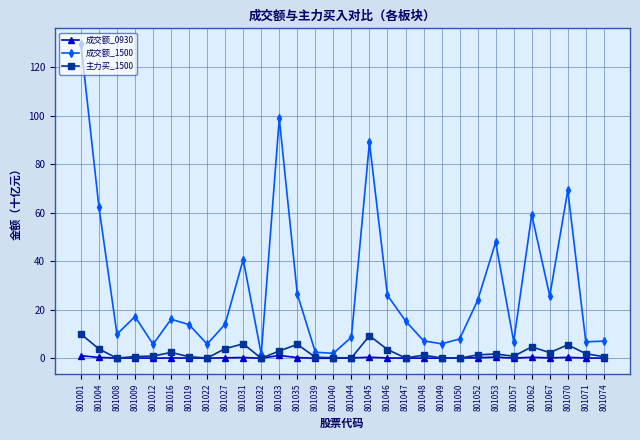

Which series has the widest spread of values?

成交额_1500